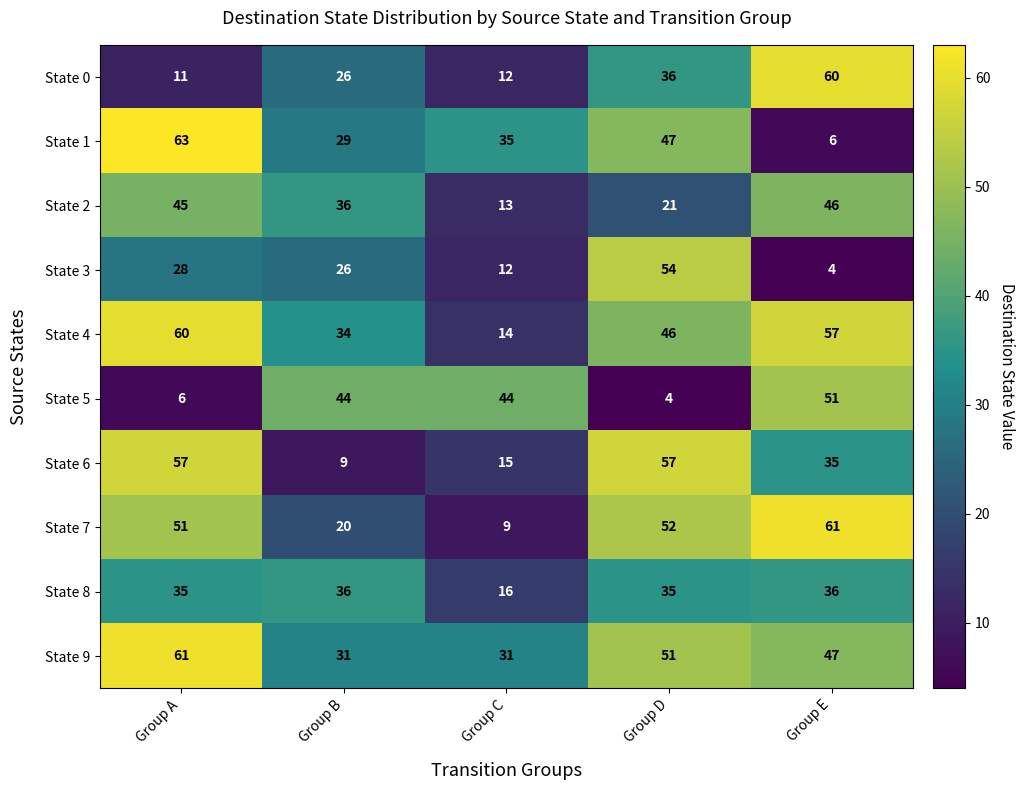

The State 5 series shows 44 at Group B. True or false?

True